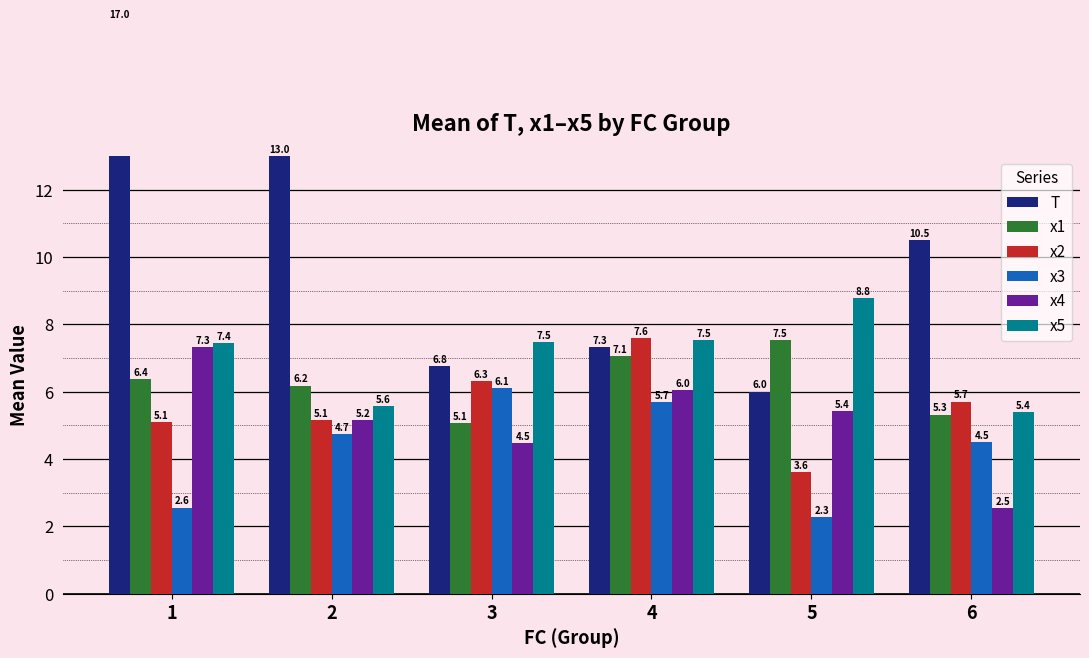

How many groups of bars are there?

6